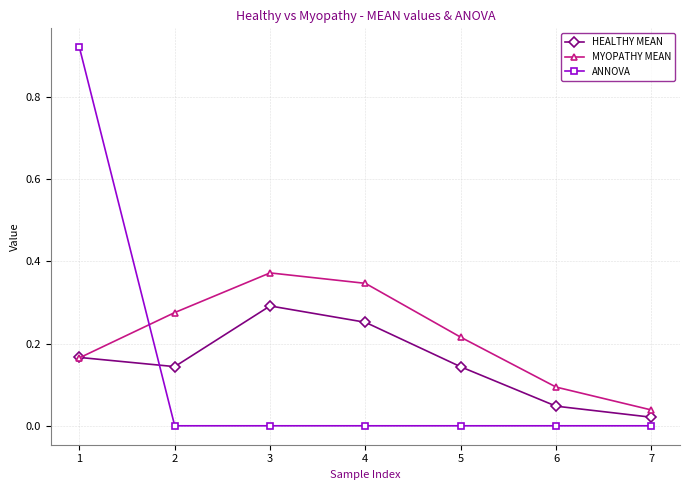

In MYOPATHY MEAN, how many points are higher than both neighbors (excluding endpoints)?

1